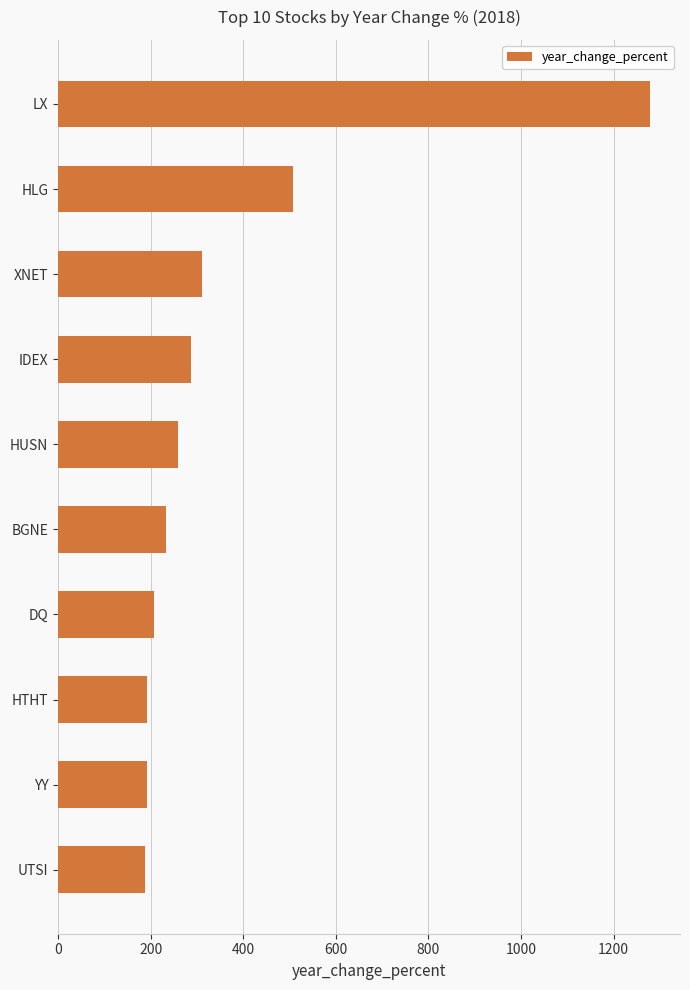

What is the approximate value at HUSN?

258.3